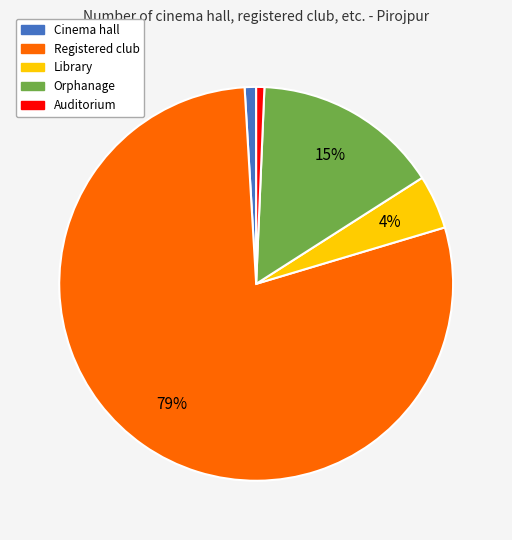

To the nearest percent, what percentage of the pie is Orphanage?

15%